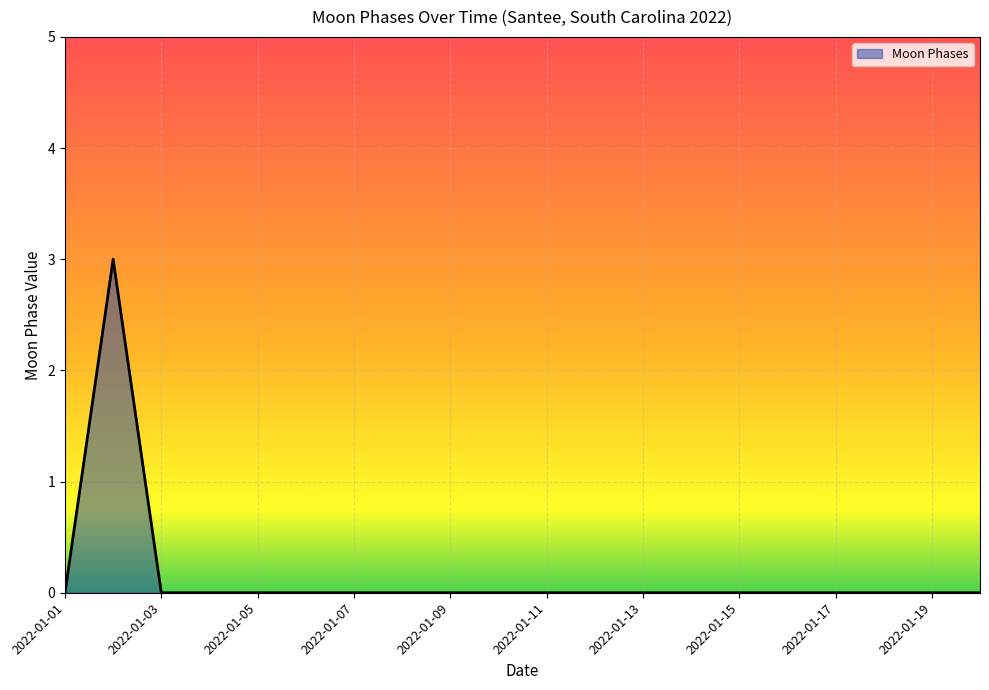

How many values are between 0 and 1?

19